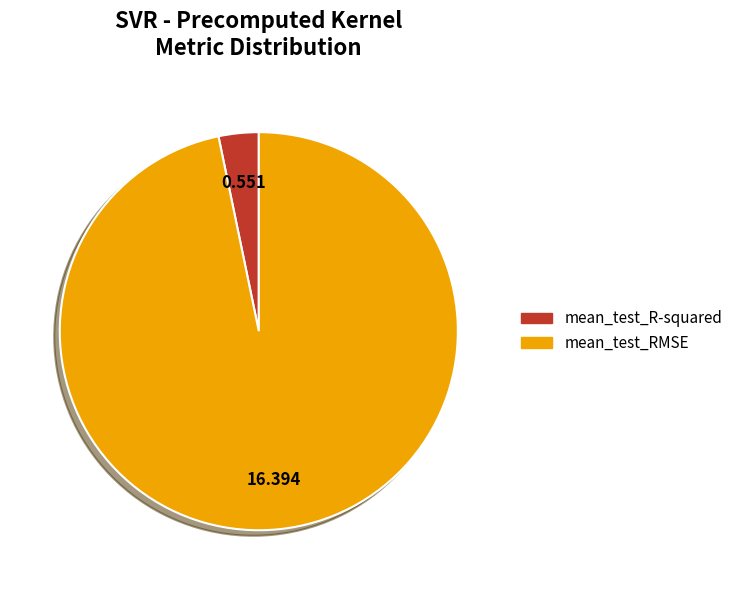

Combined, do mean_test_R-squared and mean_test_RMSE account for over 50%?

Yes